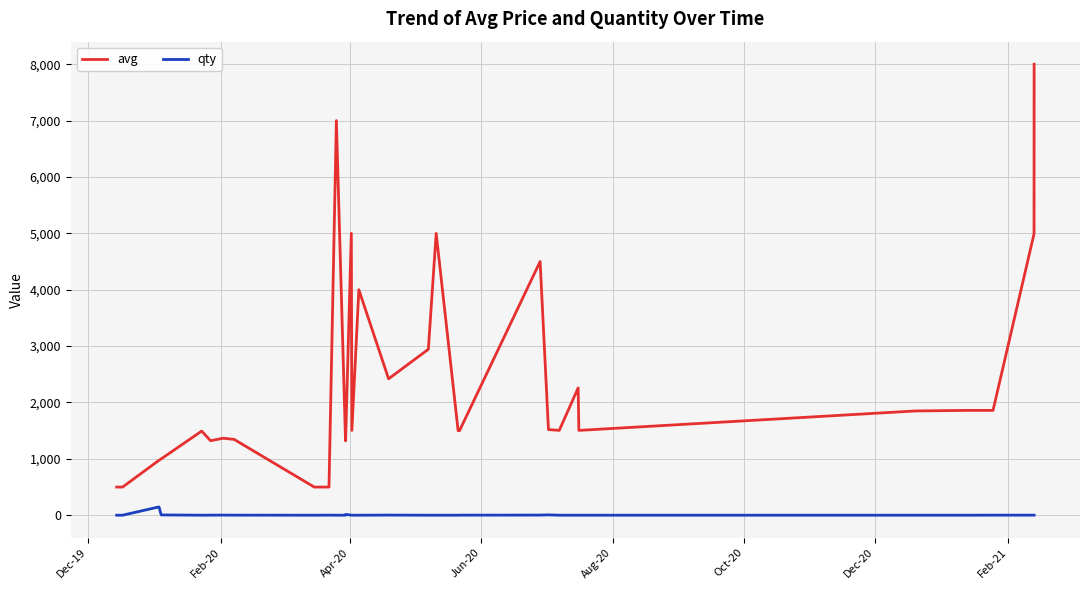

Which series has the widest spread of values?

avg